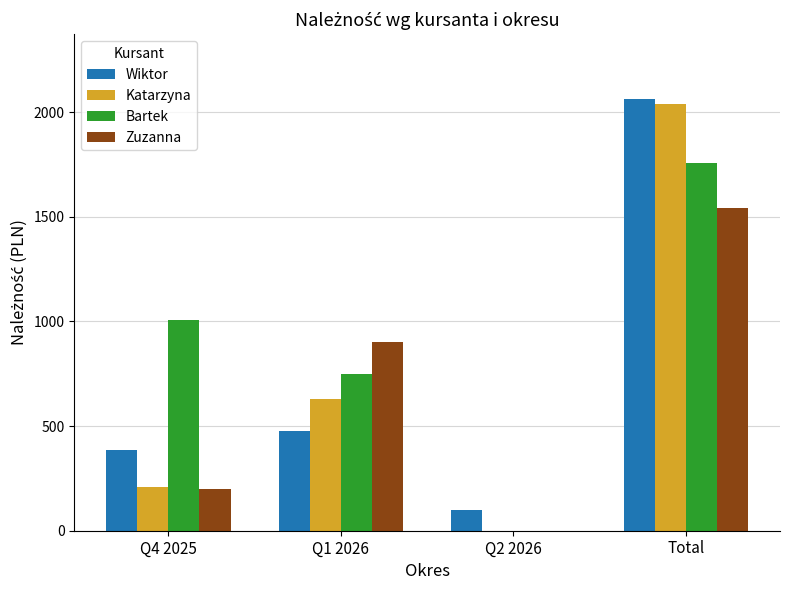

At which label is Wiktor closest to 1081?

Q1 2026